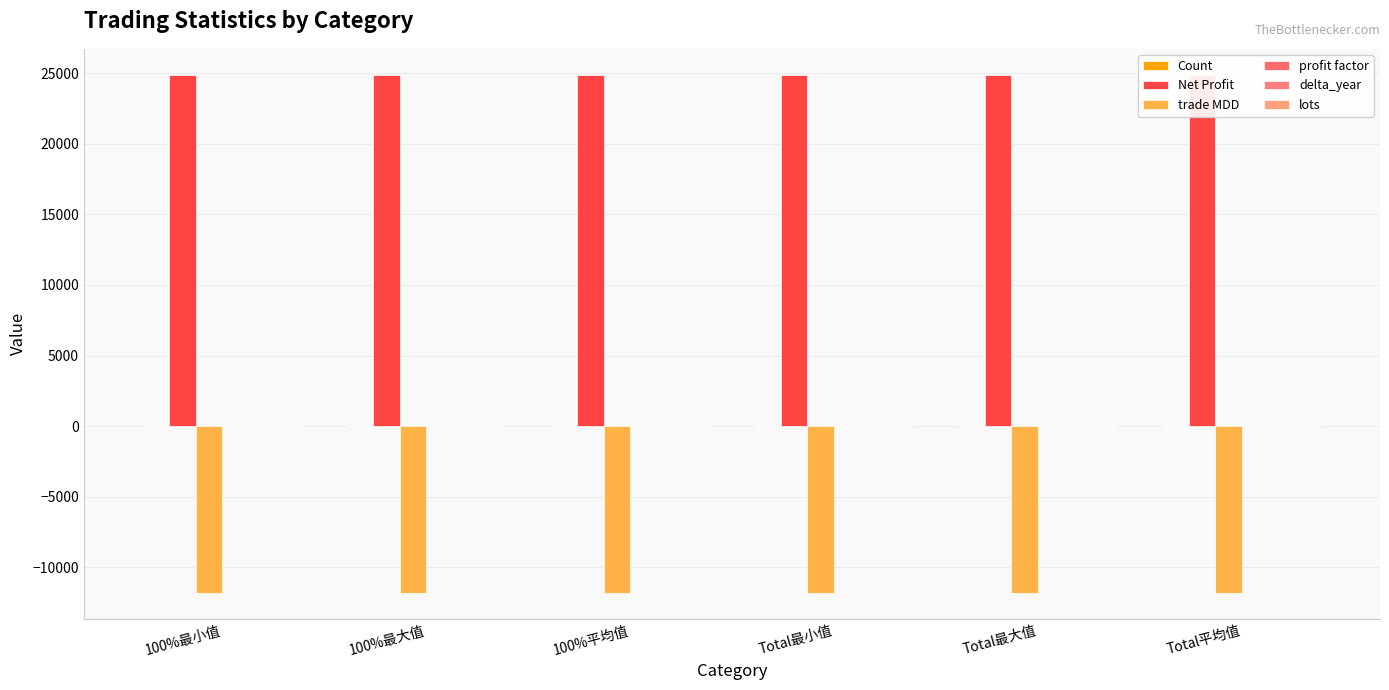

The Count series shows 1.5 at Total最小值. True or false?

False